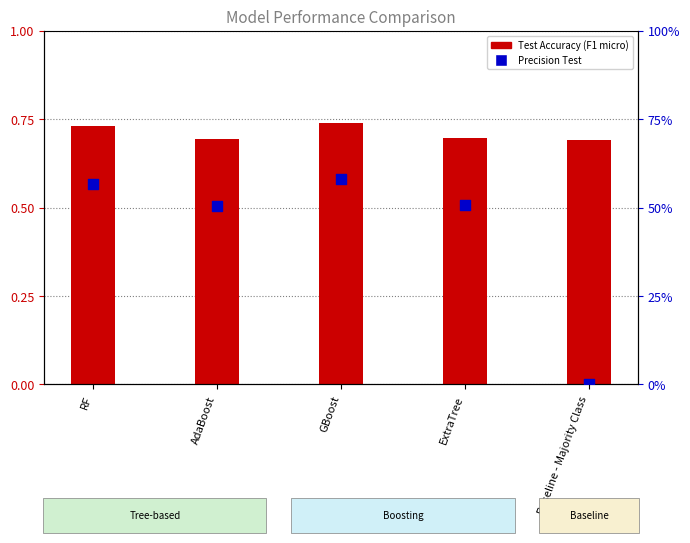

What is the total value across all series at GBoost?

1.3